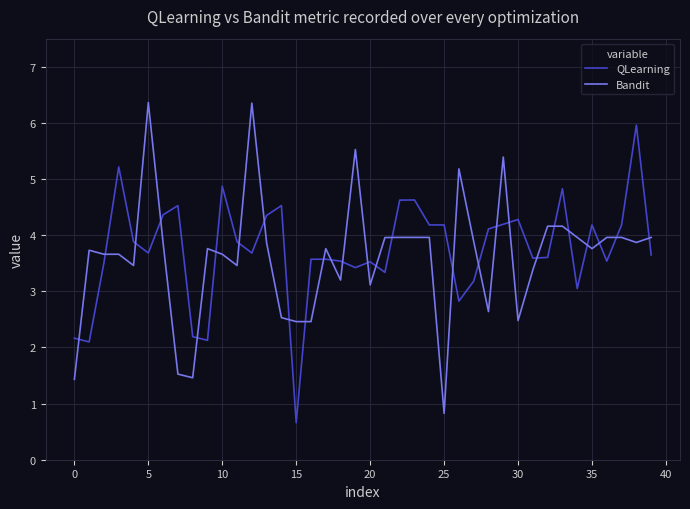

Rank the series by their maximum value, from lowest to highest.

QLearning, Bandit